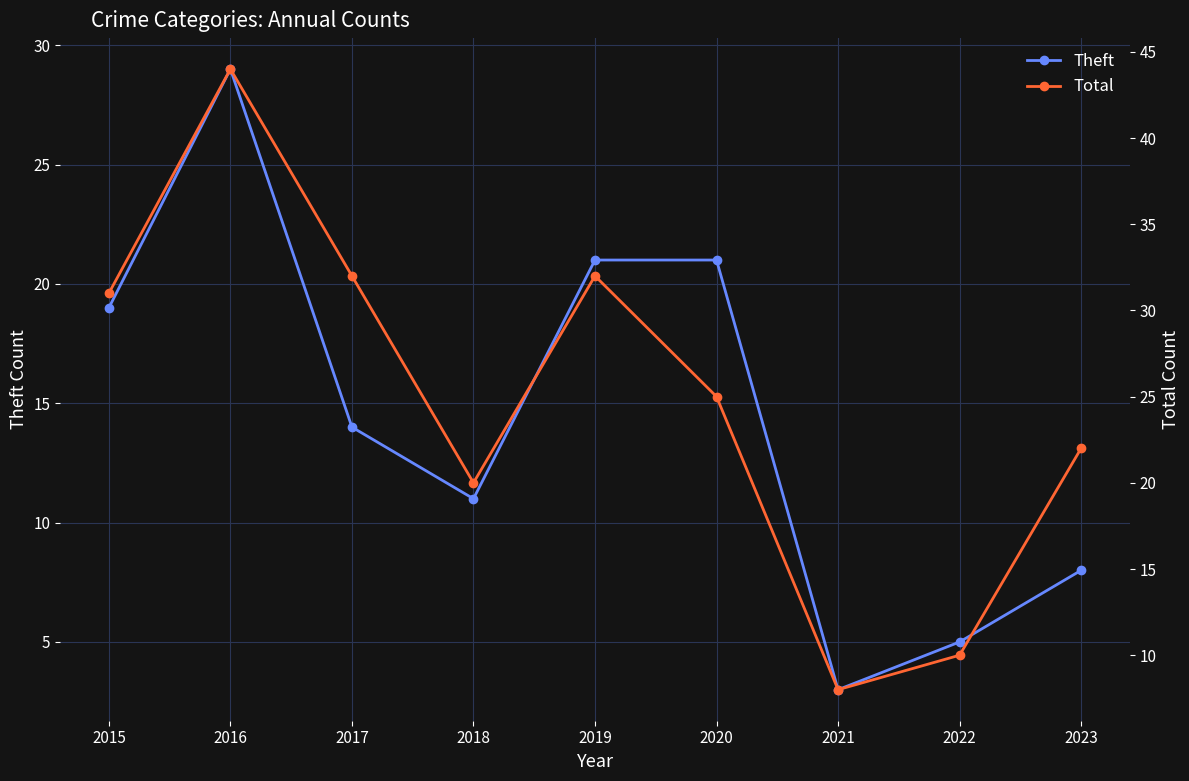

What is the minimum value for Theft?

3